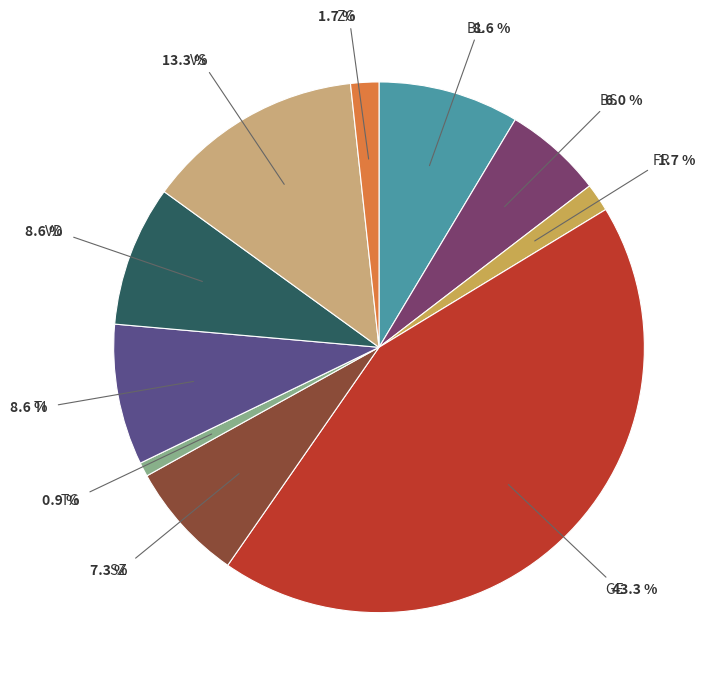

Does any single category account for the majority?

No